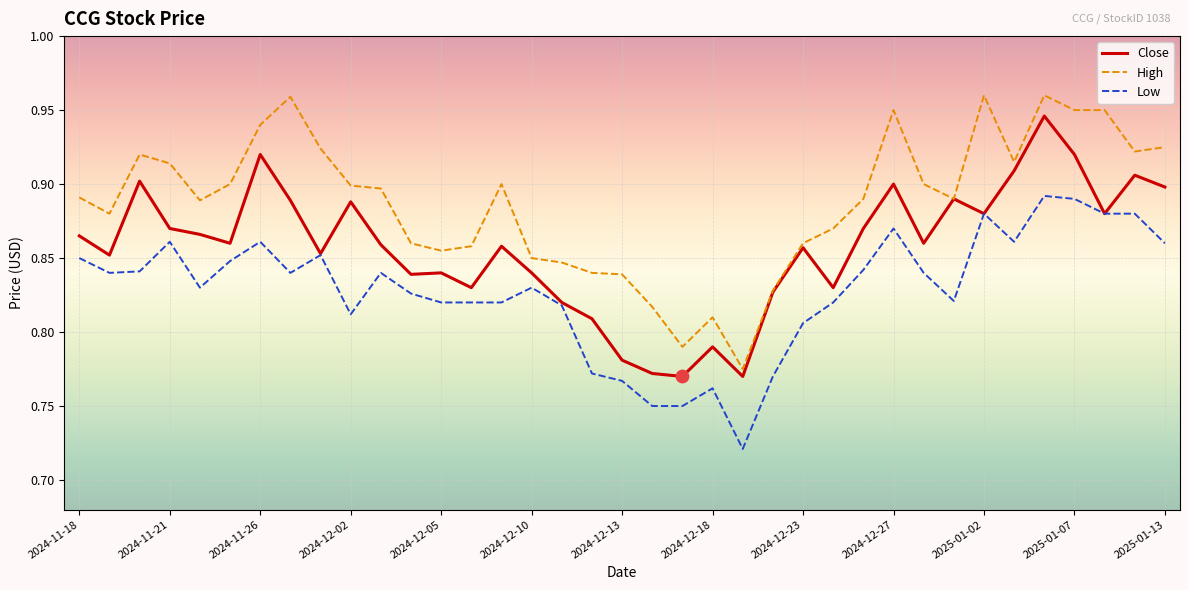

Rank the series by their maximum value, from highest to lowest.

High, Close, Low